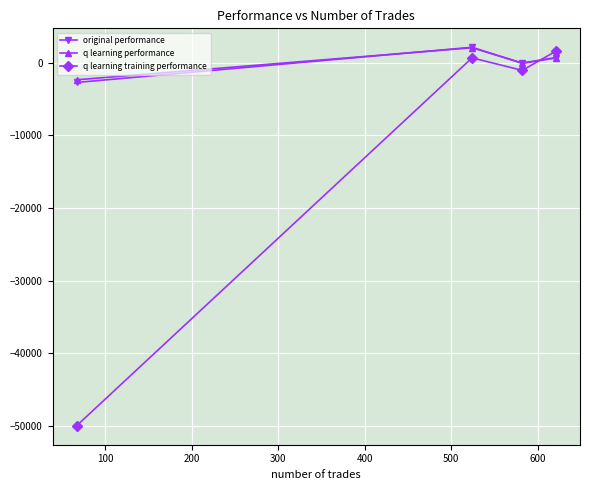

What is the value of the original performance point at the 1st from the left?

-2704.6